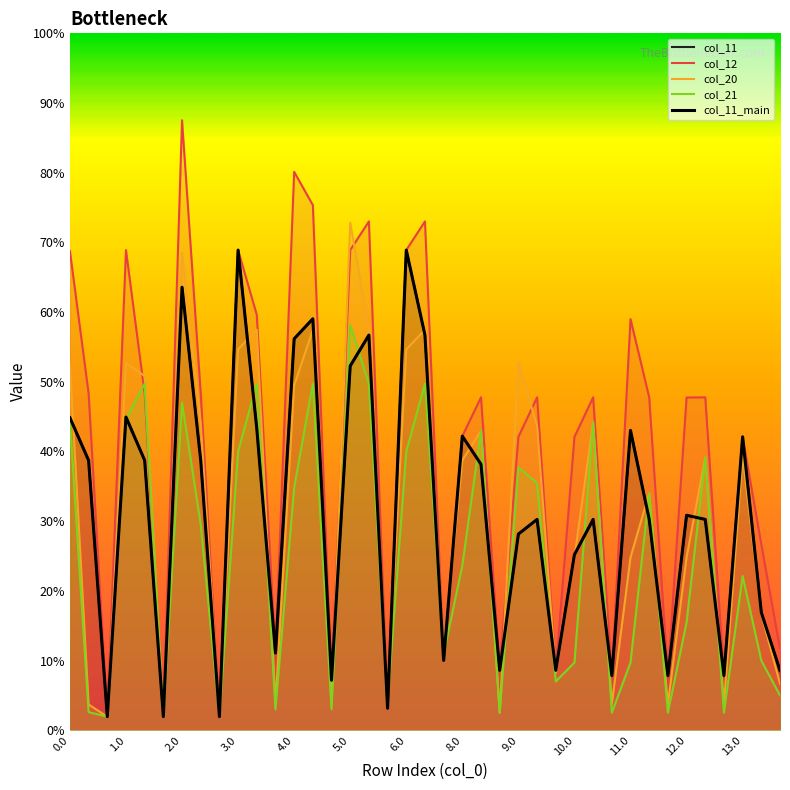

Reading left to right, transcribe all the data shown in this chart.

col_11: 1345.1	1161.7	58.4	1348.1	1161.8	58.5	1907.1	1161.8	58.5	2066.9	1299.1	332.3	1685.0	1771.3	215.1	1568.1	1701.1	94.7	2066.9	1701.1	300.6	1266.0	1144.8	257.8	844.5	907.5	257.7	756.1	907.5	235.2	1290.5	907.5	235.2	925.3	907.5	235.2	1262.9	507.0	257.0
col_12: 2062.9	1450.1	58.4	2066.9	1450.2	58.5	2625.8	1450.2	58.5	2066.9	1788.5	332.3	2403.7	2260.6	215.1	2066.9	2190.4	94.7	2066.9	2190.4	300.6	1266.0	1433.1	257.8	1262.9	1433.0	257.7	1262.9	1433.0	235.2	1769.8	1433.0	235.2	1432.2	1433.0	235.2	1262.9	800.0	350.0
col_20: 1576.7	110.8	58.0	1580.7	1524.6	58.5	2054.6	1322.3	58.5	1639.6	1723.8	113.4	1484.3	1723.8	113.4	2184.5	1723.8	145.1	1639.6	1723.8	351.0	1162.4	1289.0	75.7	1584.2	1308.9	246.6	744.2	1325.4	112.3	744.2	1020.0	112.3	744.2	1174.2	112.3	1181.0	500.0	200.0
col_21: 1335.9	78.1	58.0	1339.9	1491.9	58.5	1409.8	885.6	58.5	1199.9	1492.1	89.8	1044.5	1492.1	89.8	1744.7	1492.1	121.5	1199.9	1492.1	327.4	709.5	1289.0	75.7	1131.3	1064.1	209.8	291.3	1325.4	75.6	291.3	1020.0	75.6	464.3	1174.2	75.6	663.9	300.0	150.0
col_11_main: 1345.1	1161.7	58.4	1348.1	1161.8	58.5	1907.1	1161.8	58.5	2066.9	1299.1	332.3	1685.0	1771.3	215.1	1568.1	1701.1	94.7	2066.9	1701.1	300.6	1266.0	1144.8	257.8	844.5	907.5	257.7	756.1	907.5	235.2	1290.5	907.5	235.2	925.3	907.5	235.2	1262.9	507.0	257.0